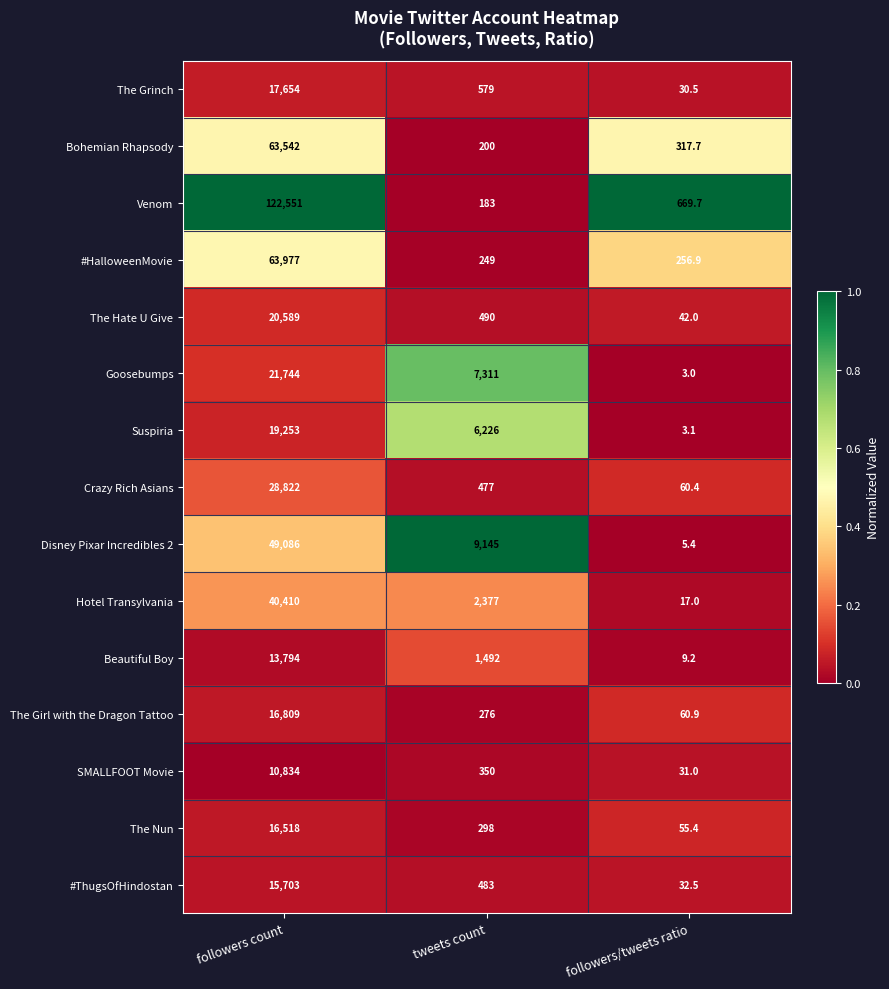

At which label does Crazy Rich Asians reach its peak?

followers count